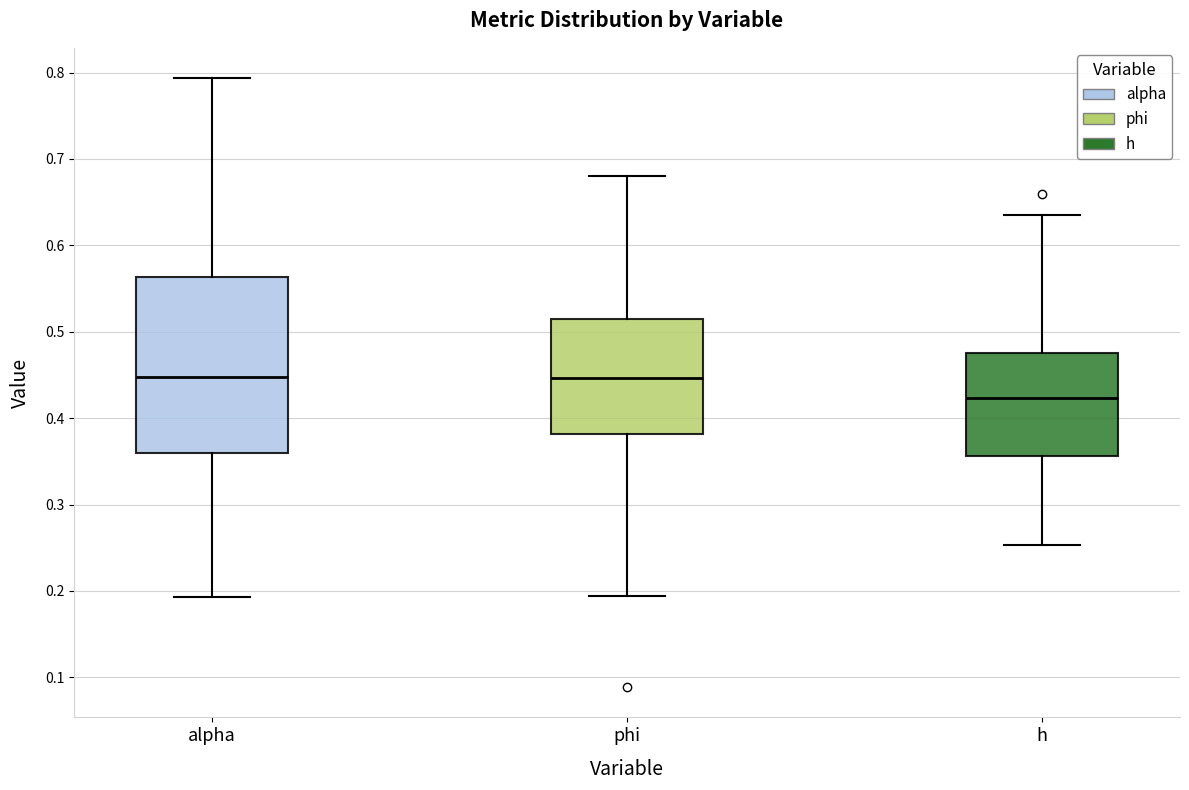

Reading left to right, read every box against the y-axis: the position of its median line, the range the box covers, and the ends of its whiskers. The values are not printed on the chart, so give them approximately, as read against the axis.

alpha: median 0.45, box 0.36 to 0.56, whiskers 0.19 to 0.79
phi: median 0.45, box 0.38 to 0.51, whiskers 0.19 to 0.68
h: median 0.42, box 0.36 to 0.48, whiskers 0.25 to 0.64